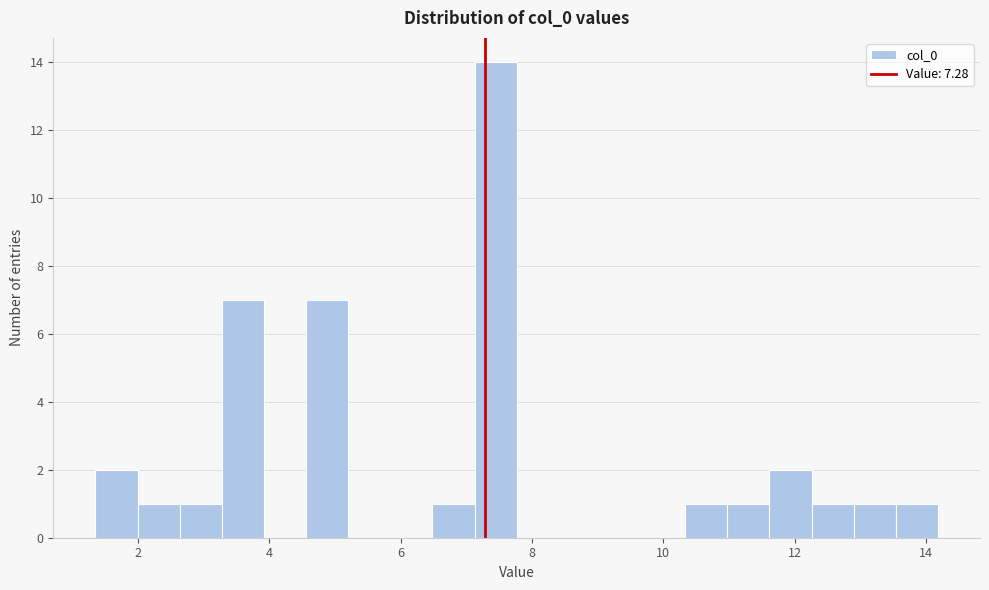

Around what value on the x-axis is the tallest bar? Give the approximate position of its centre, as read against the axis.

7.4